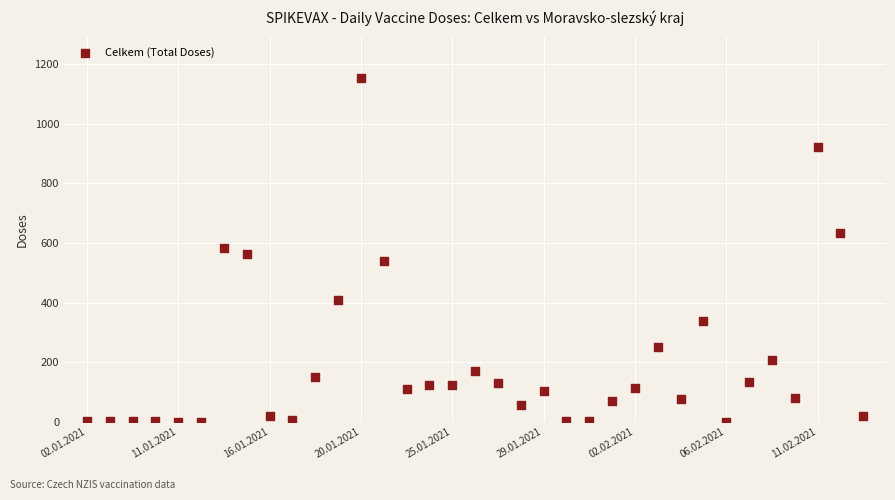

What is the range of Y values (max minus min)?

1152